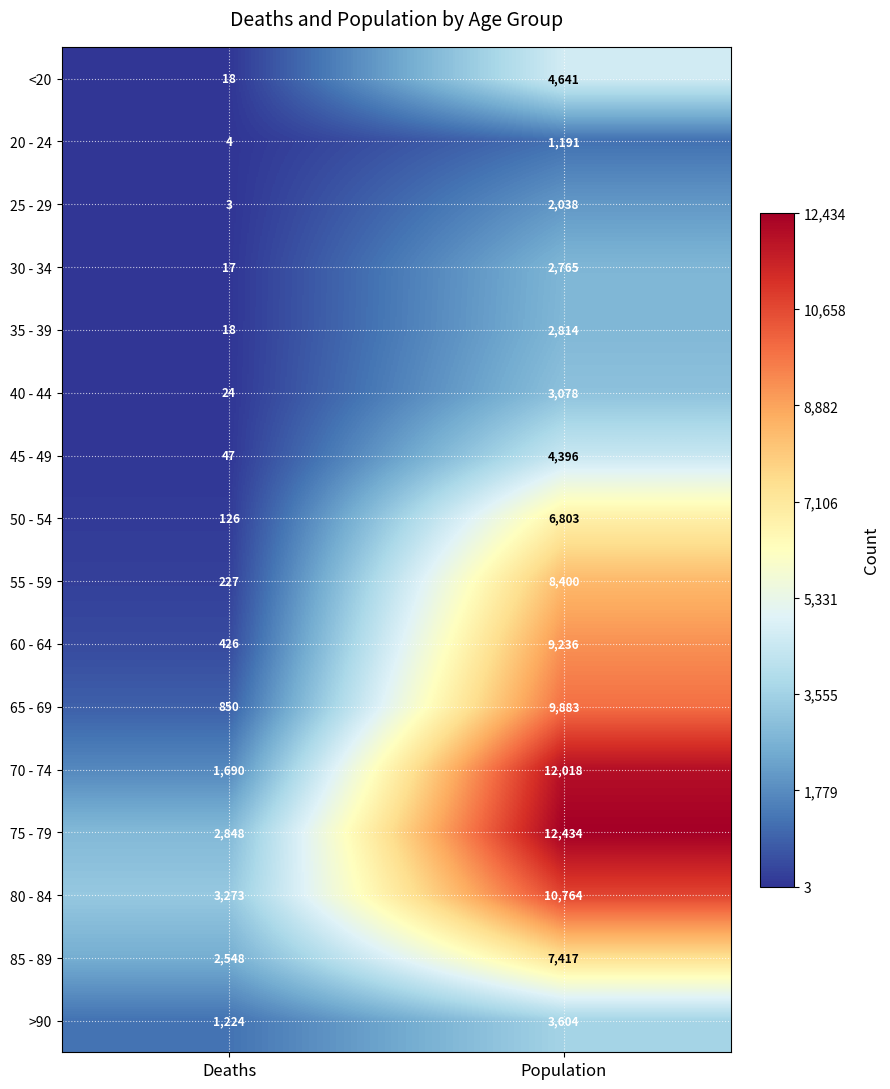

The 50 - 54 series shows 126 at Deaths. True or false?

True